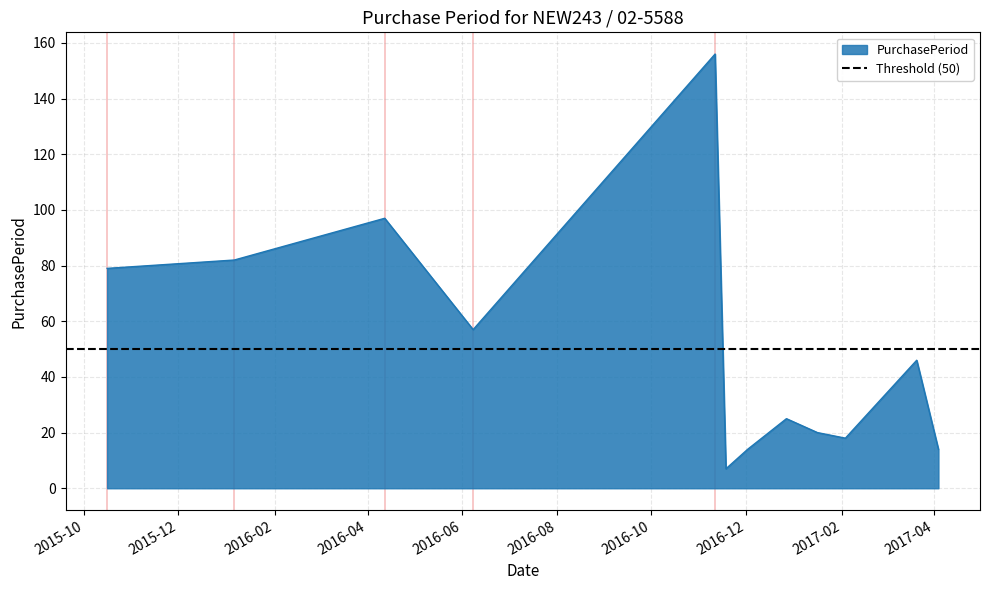

Reading left to right, transcribe all the data shown in this chart.

79	82	97	57	156	7	14	25	20	18	46	14